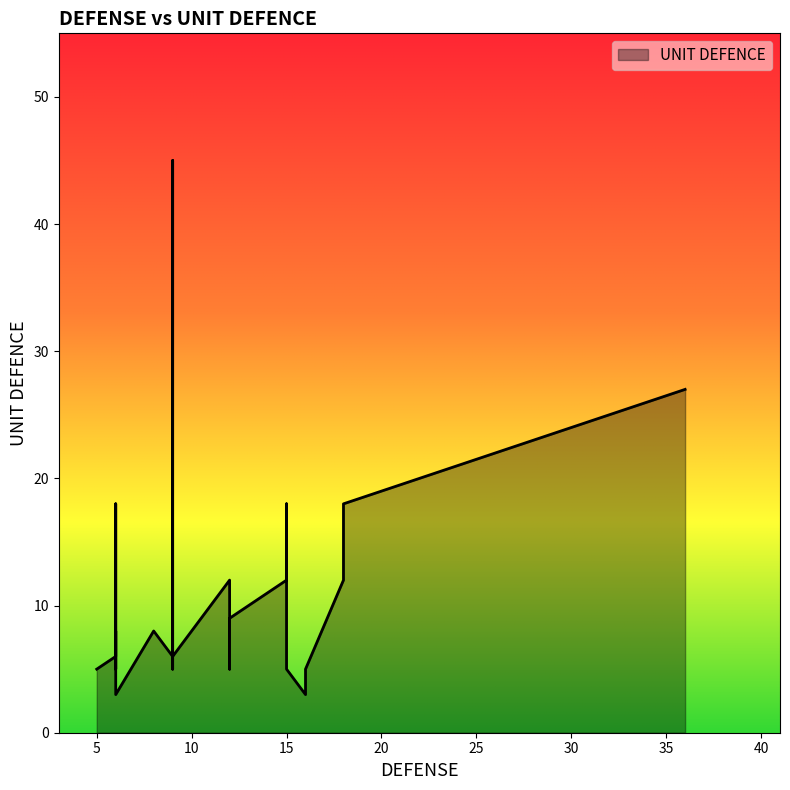

What is the difference between the maximum and minimum values?

42